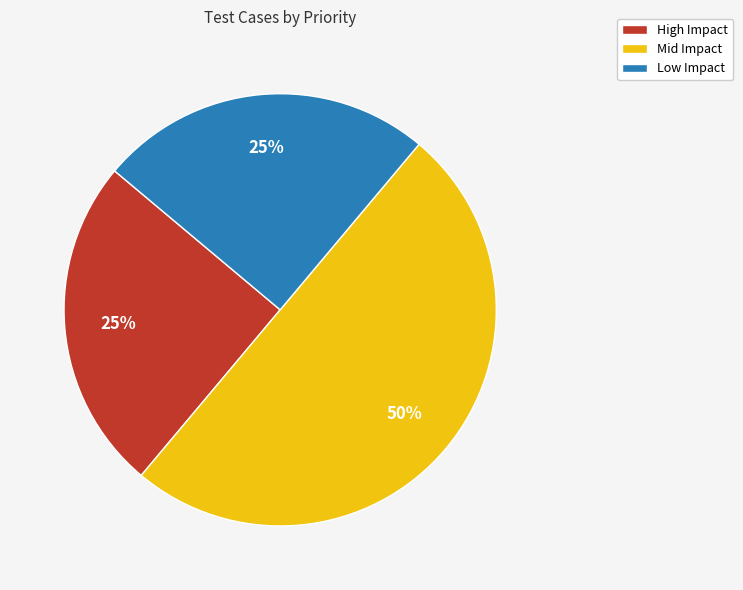

Is the sum of Mid Impact and High Impact greater than half?

Yes